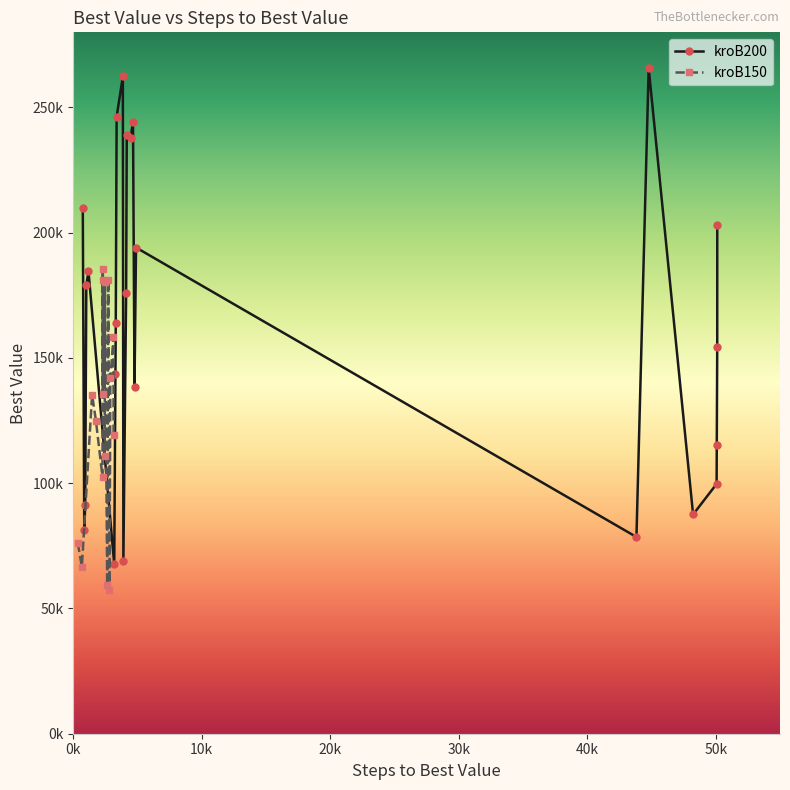

How many lines are shown in the chart?

2